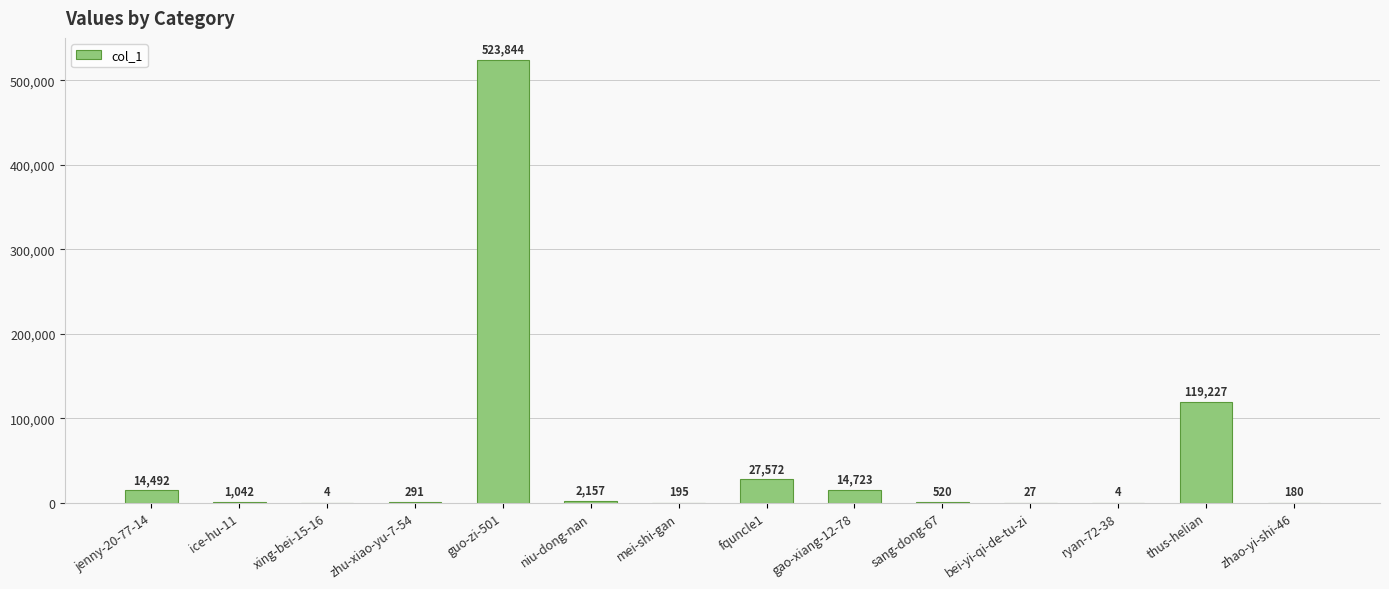

What is the average value?

50306